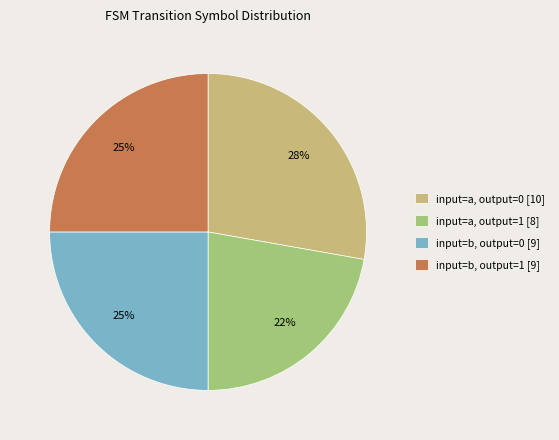

Which category has the biggest portion of the pie?

input=a, output=0